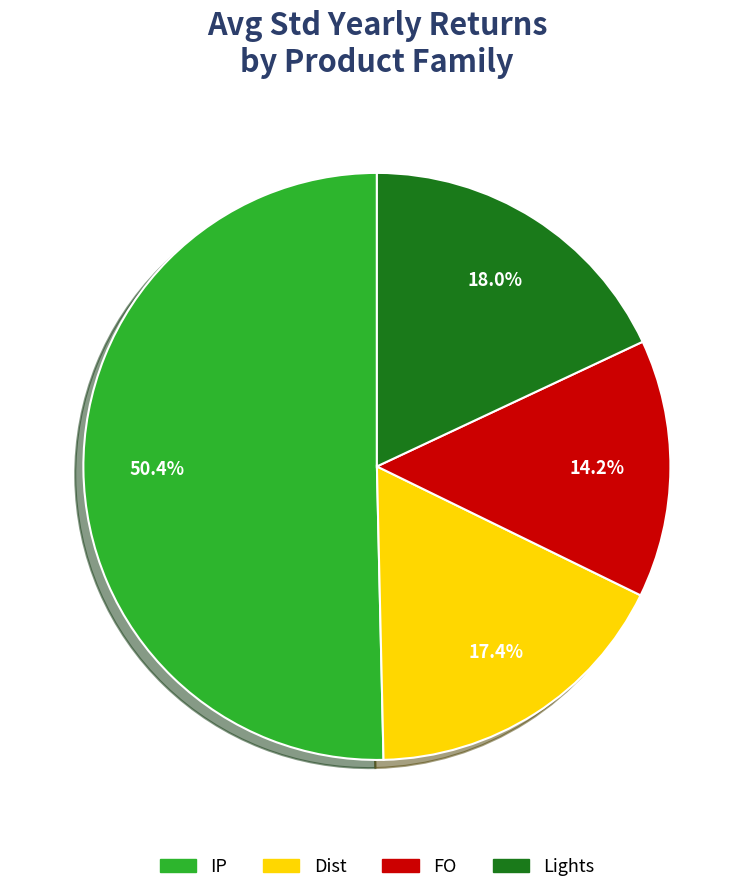

Combined, what portion of the pie is IP and Dist?

67.8%